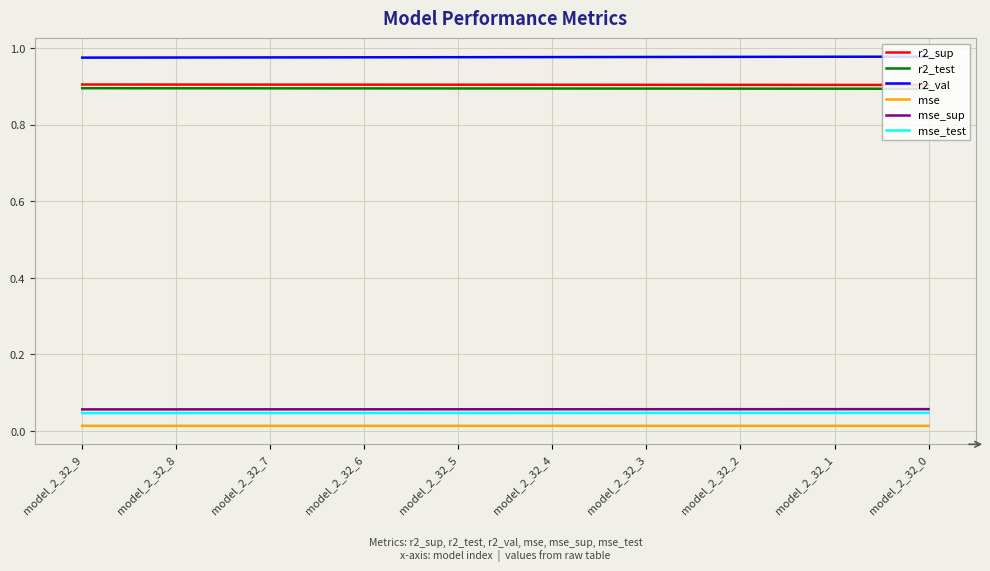

True or false: mse and r2_sup cross at least once.

False